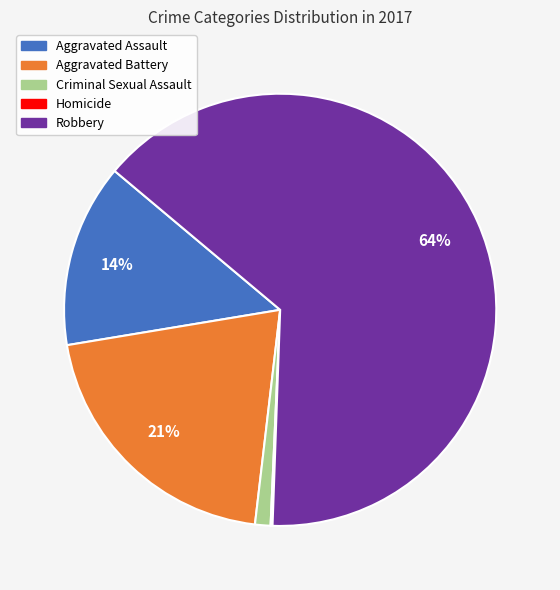

To the nearest percent, what is the combined percentage of Criminal Sexual Assault and Aggravated Assault?

15%